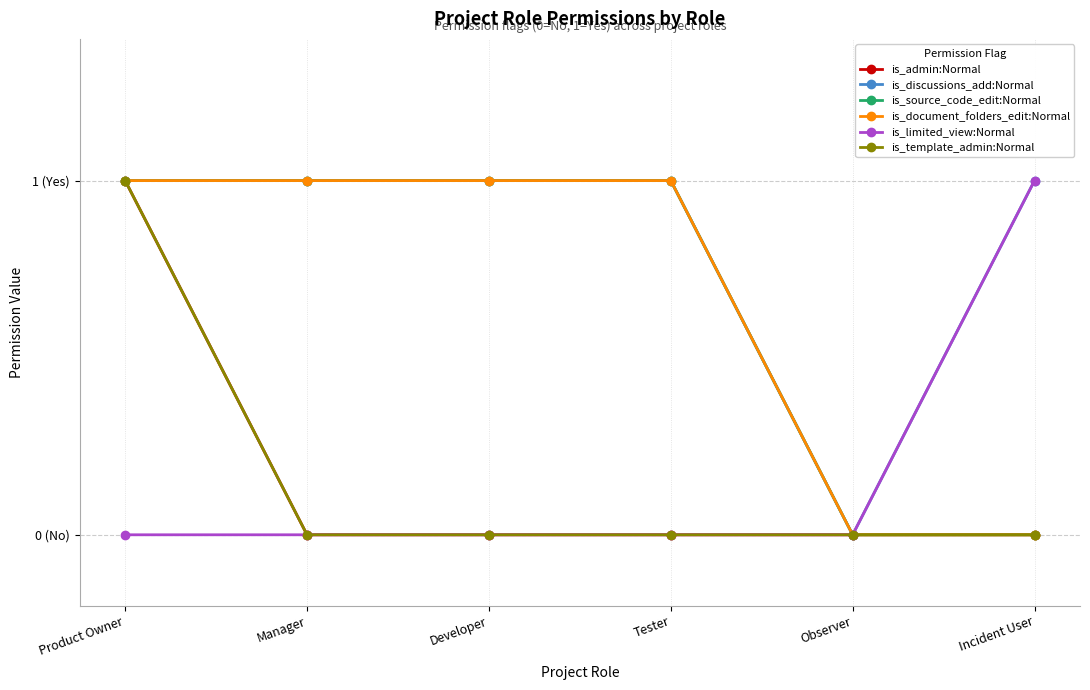

The is_limited_view:Normal series shows 0 at Product Owner. True or false?

True